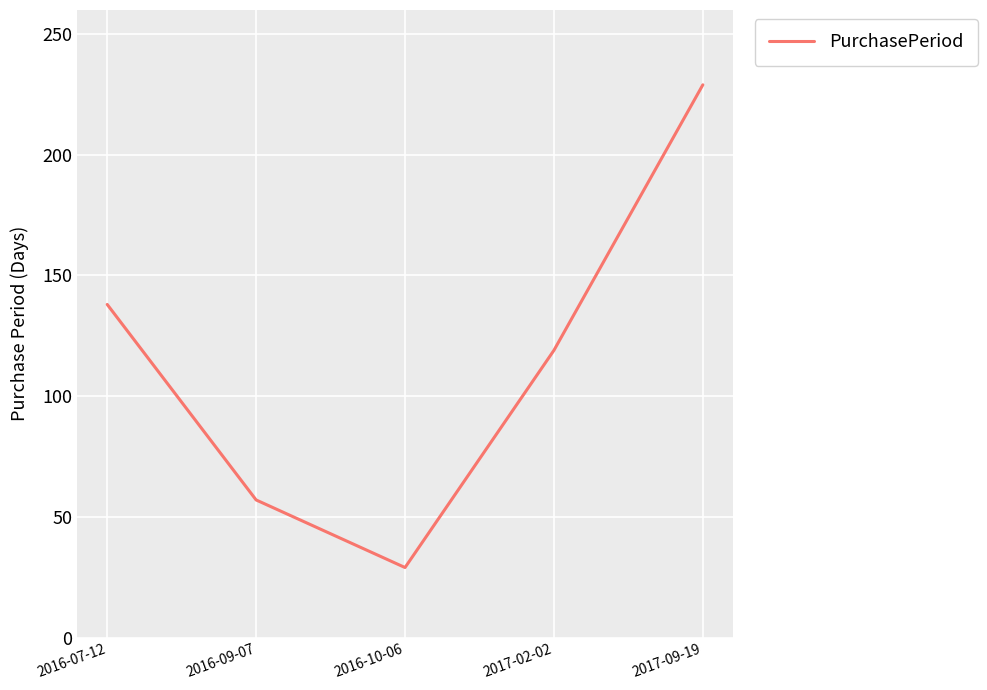

How many distinct data groups are displayed?

1